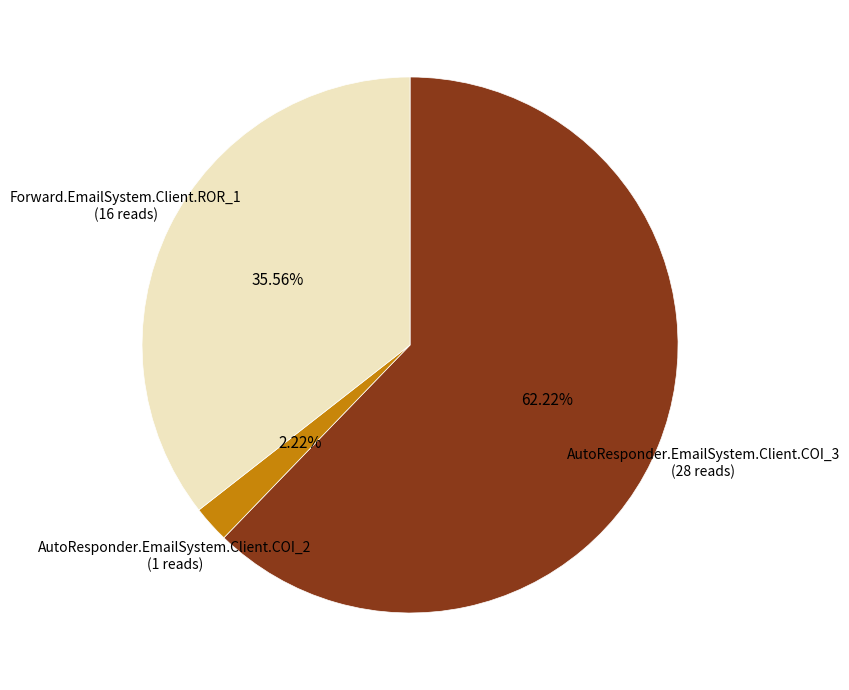

Which category accounts for the majority?

AutoResponder.EmailSystem.Client.COI_3